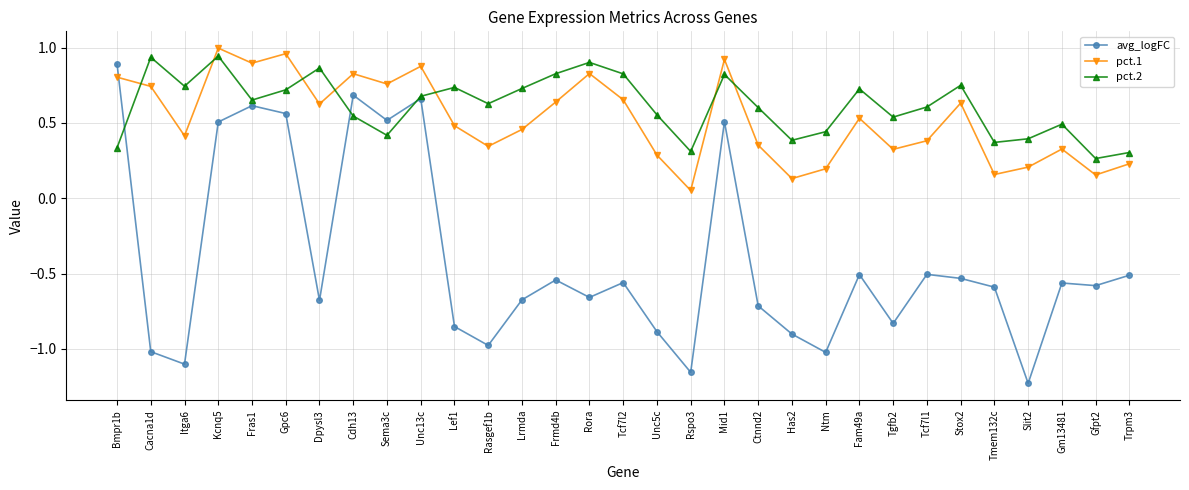

At which label does avg_logFC first exceed 0?

Bmpr1b